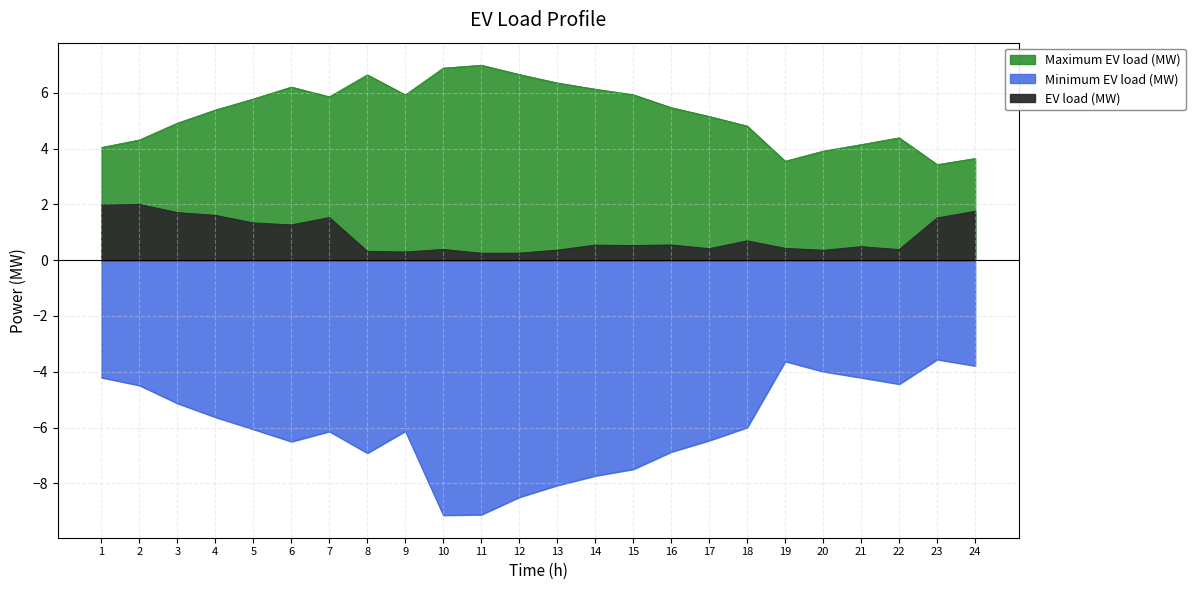

At which label does Maximum EV load (MW) first exceed 5?

4